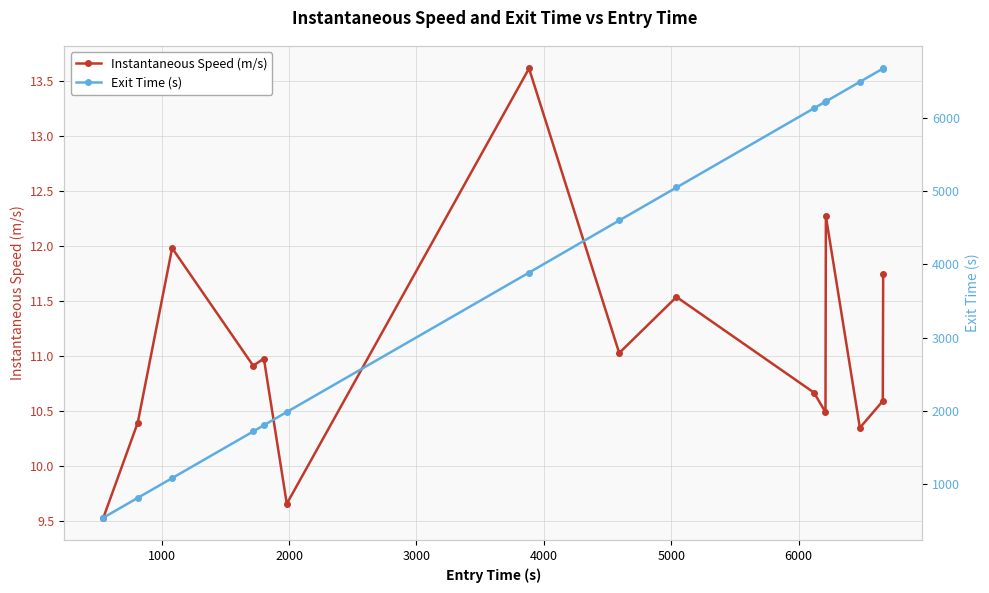

How many interior local valleys does the Instantaneous Speed (m/s) series have?

5